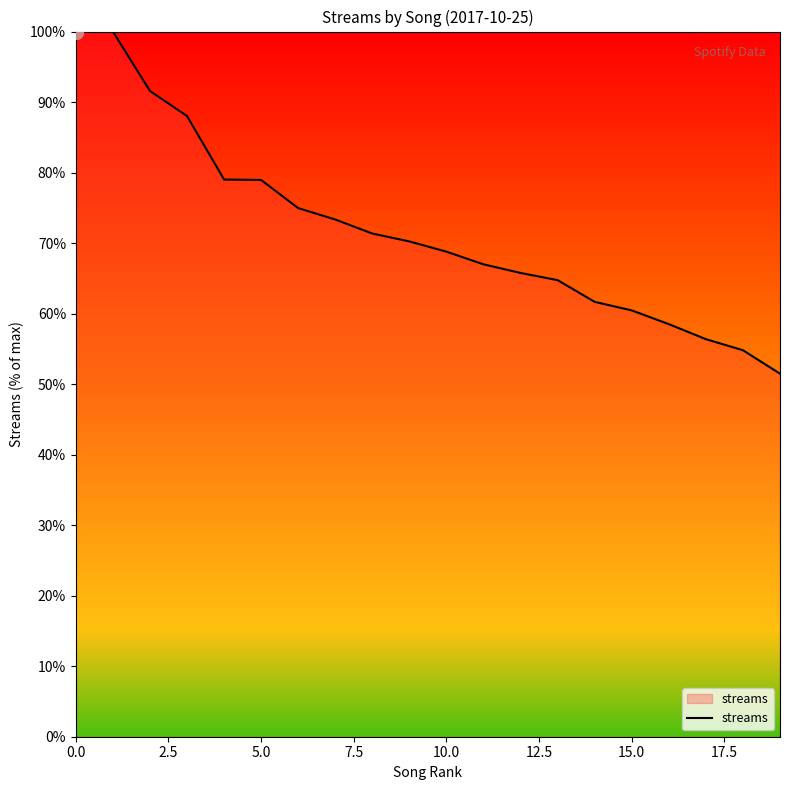

What is the smallest value displayed?

51.5